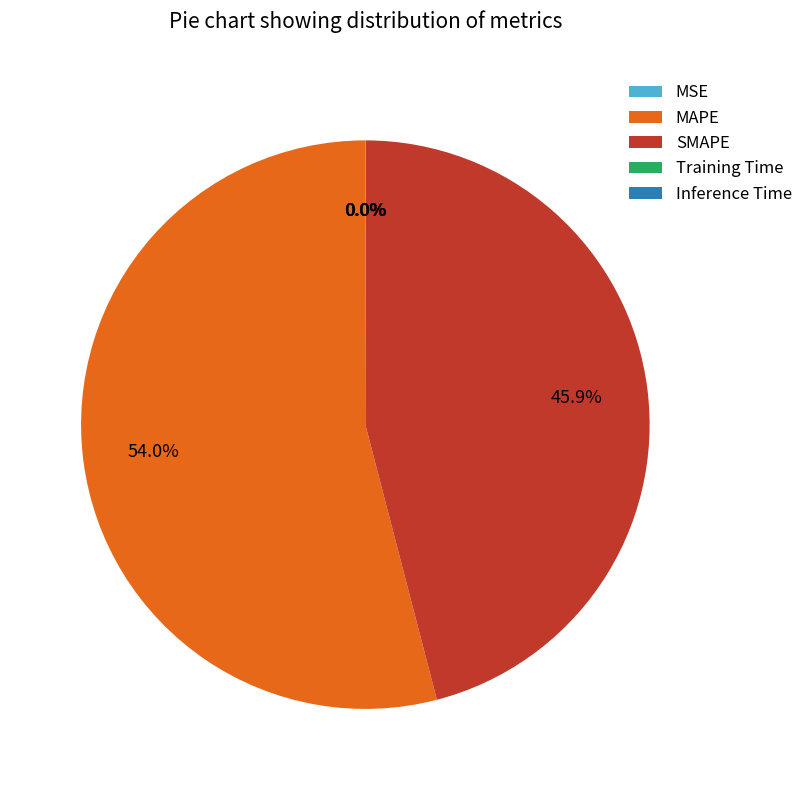

Does any single category account for the majority?

Yes